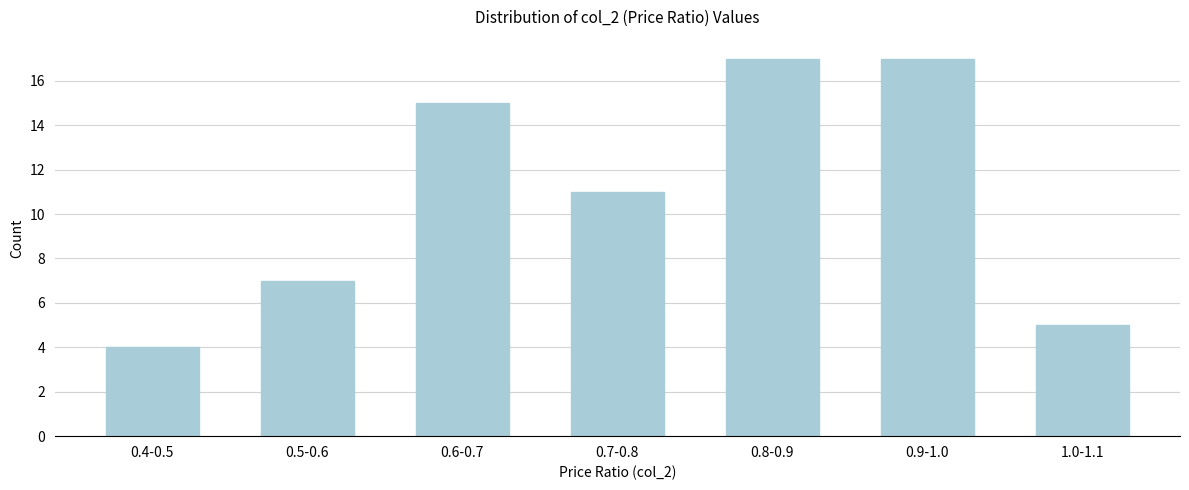

Reading right to left, extract all data points from this chart.

5	17	17	11	15	7	4